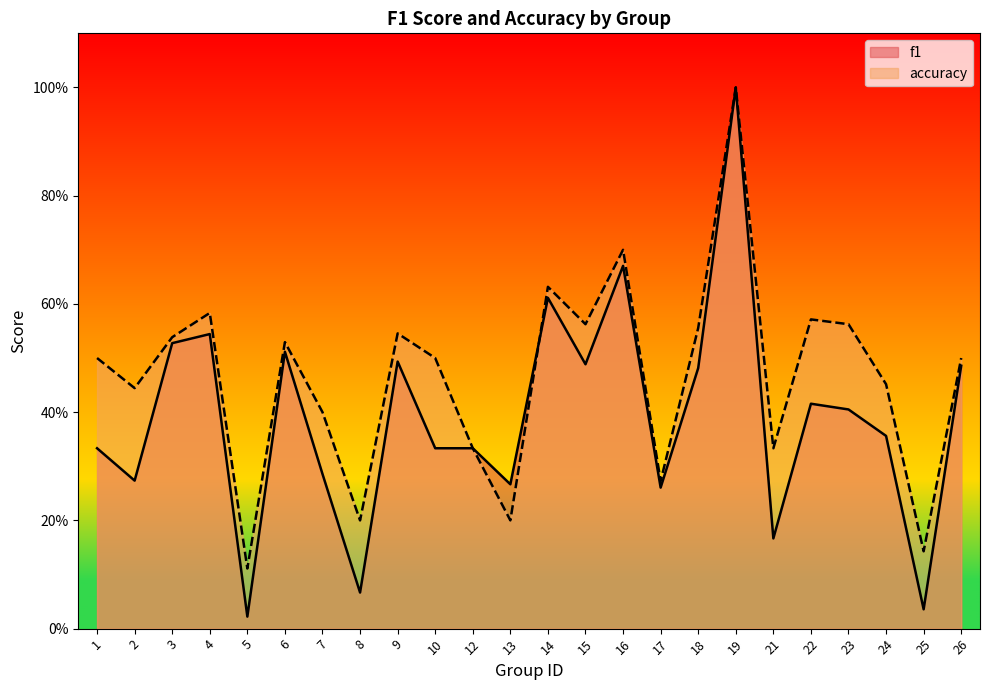

Is the value of f1 at 22 greater than the value of accuracy at 18?

No